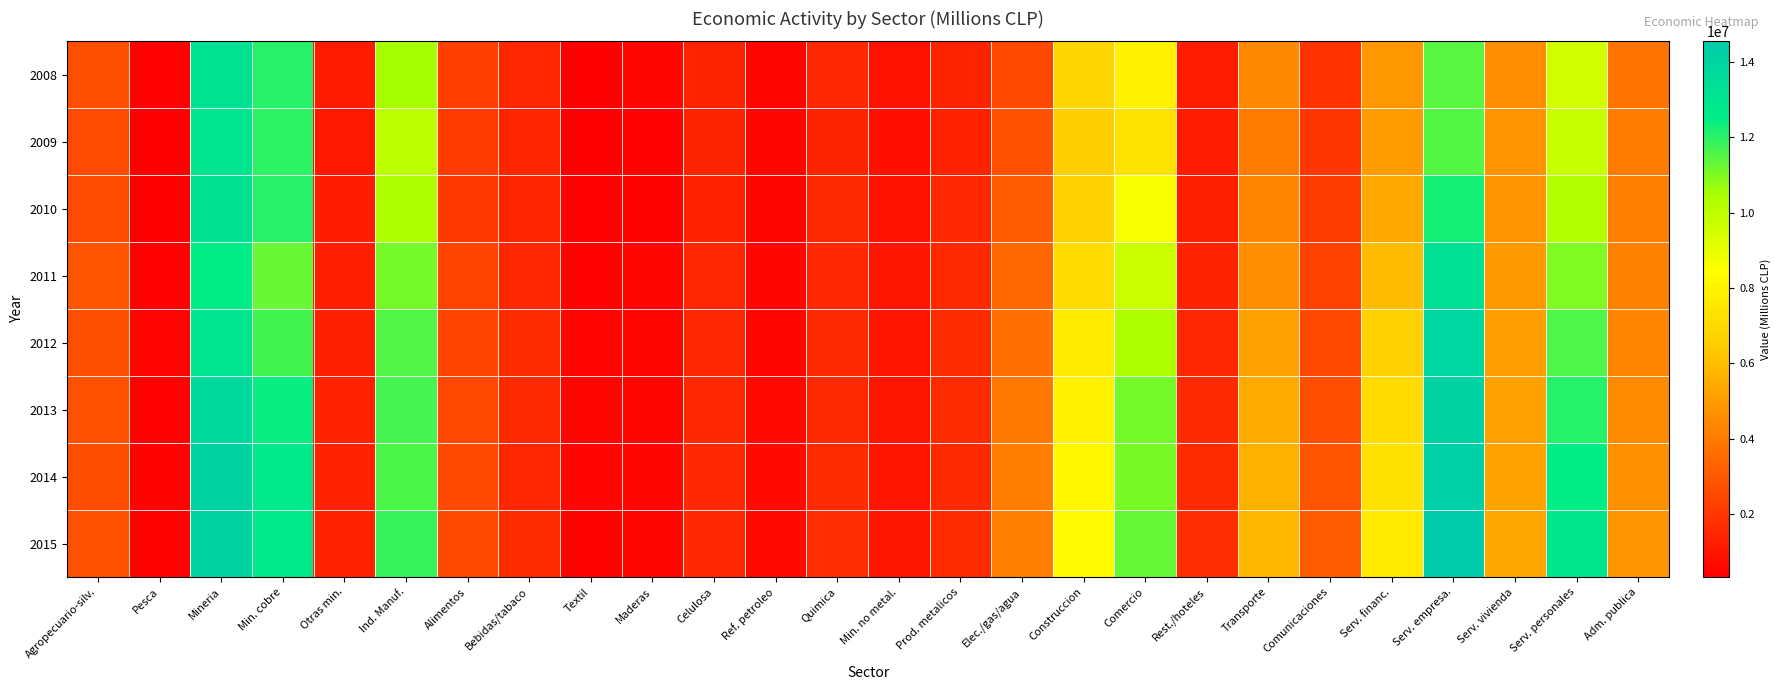

At Rest./hoteles, list the series in order from smallest to largest.

2008, 2009, 2010, 2011, 2012, 2013, 2014, 2015